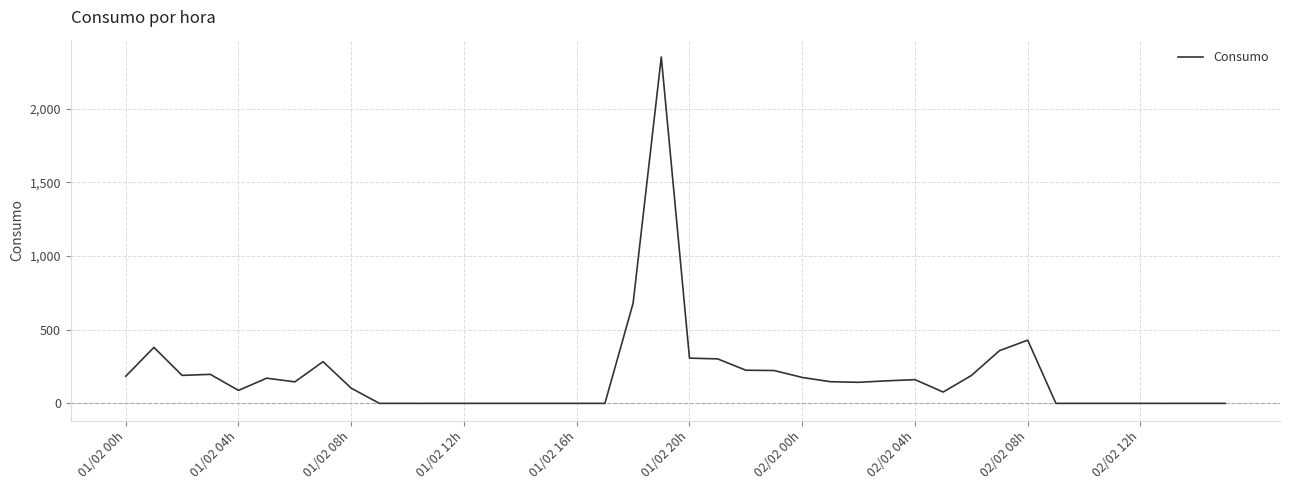

What is the difference between the maximum and minimum values?

2351